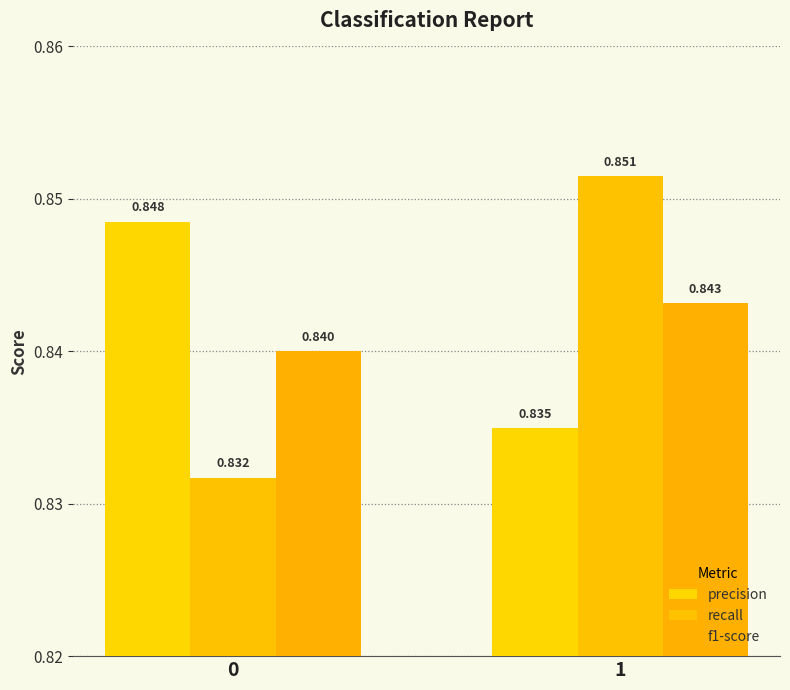

What are all the series names shown in the legend?

precision, recall, f1-score